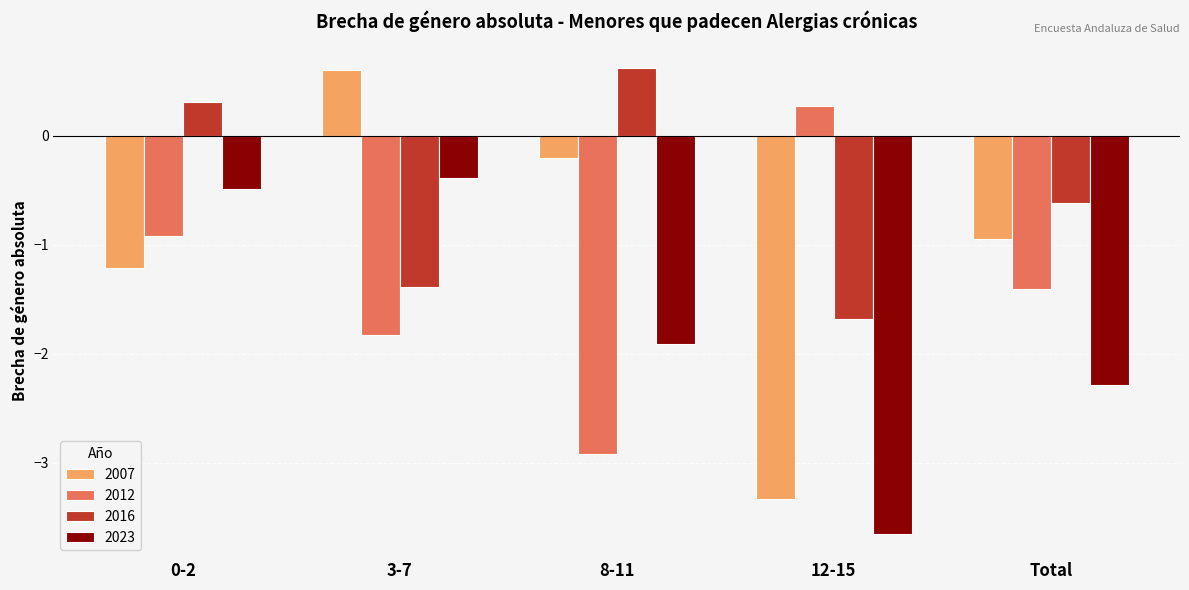

At which category is the sum across all series the highest?

0-2